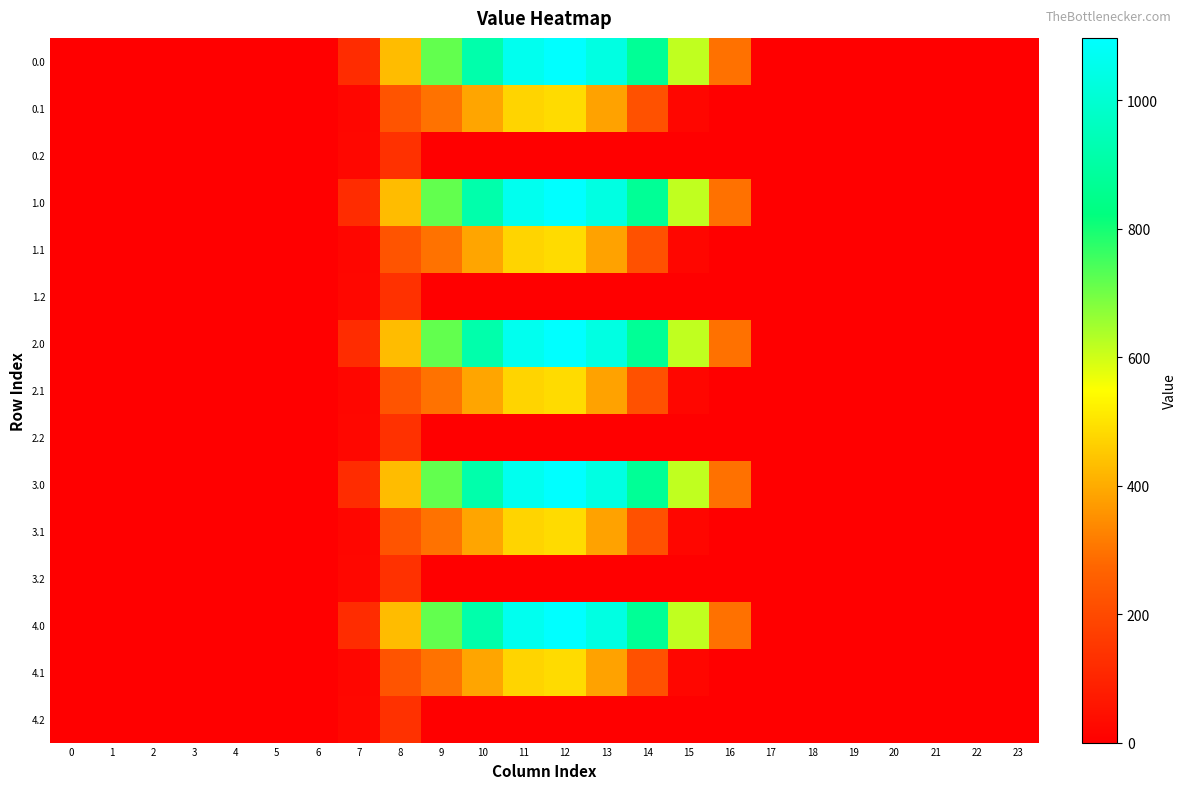

How many data points does each series have?

24